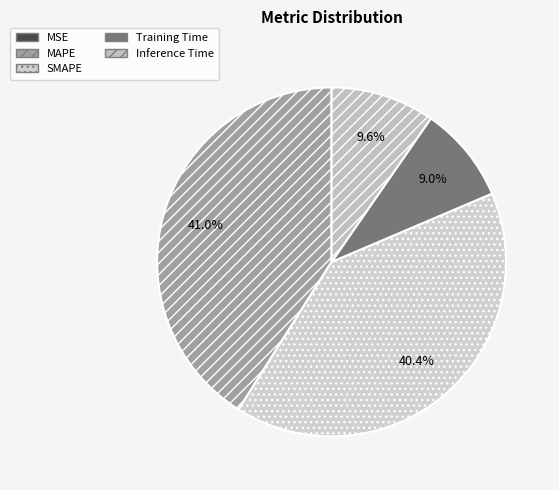

The Training Time slice represents 16% of the pie. True or false?

False